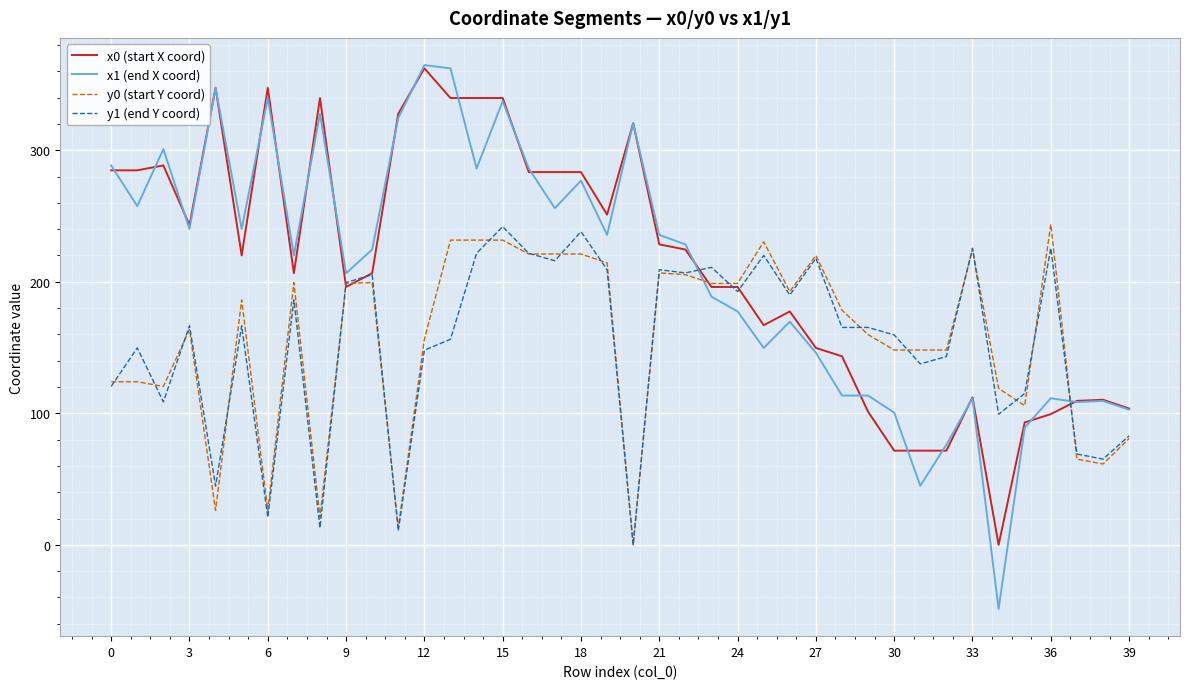

What is the highest value of the y0 (start Y coord) series?

243.7